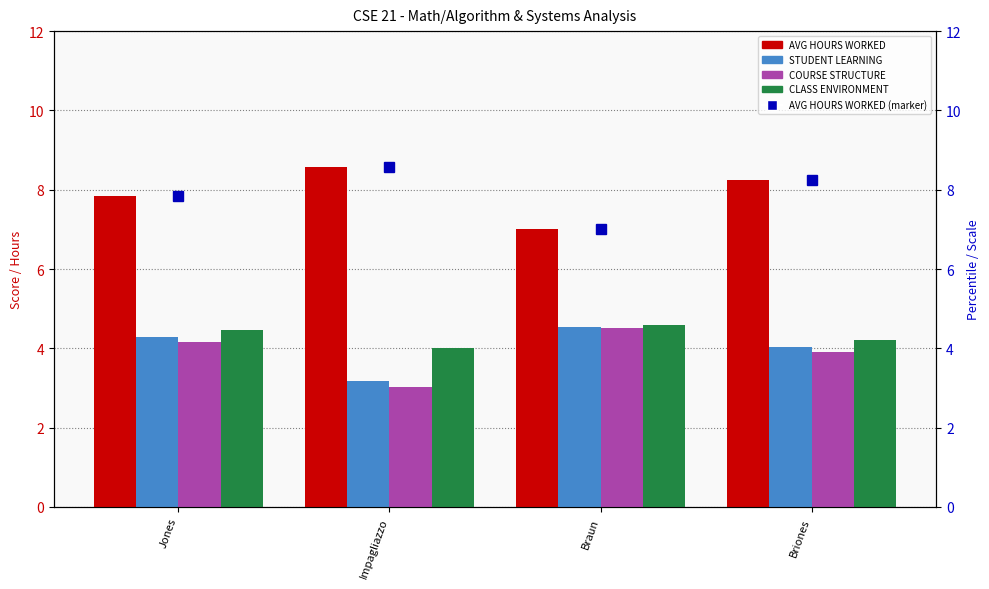

Where is CLASS ENVIRONMENT nearest to the value 4?

Impagliazzo